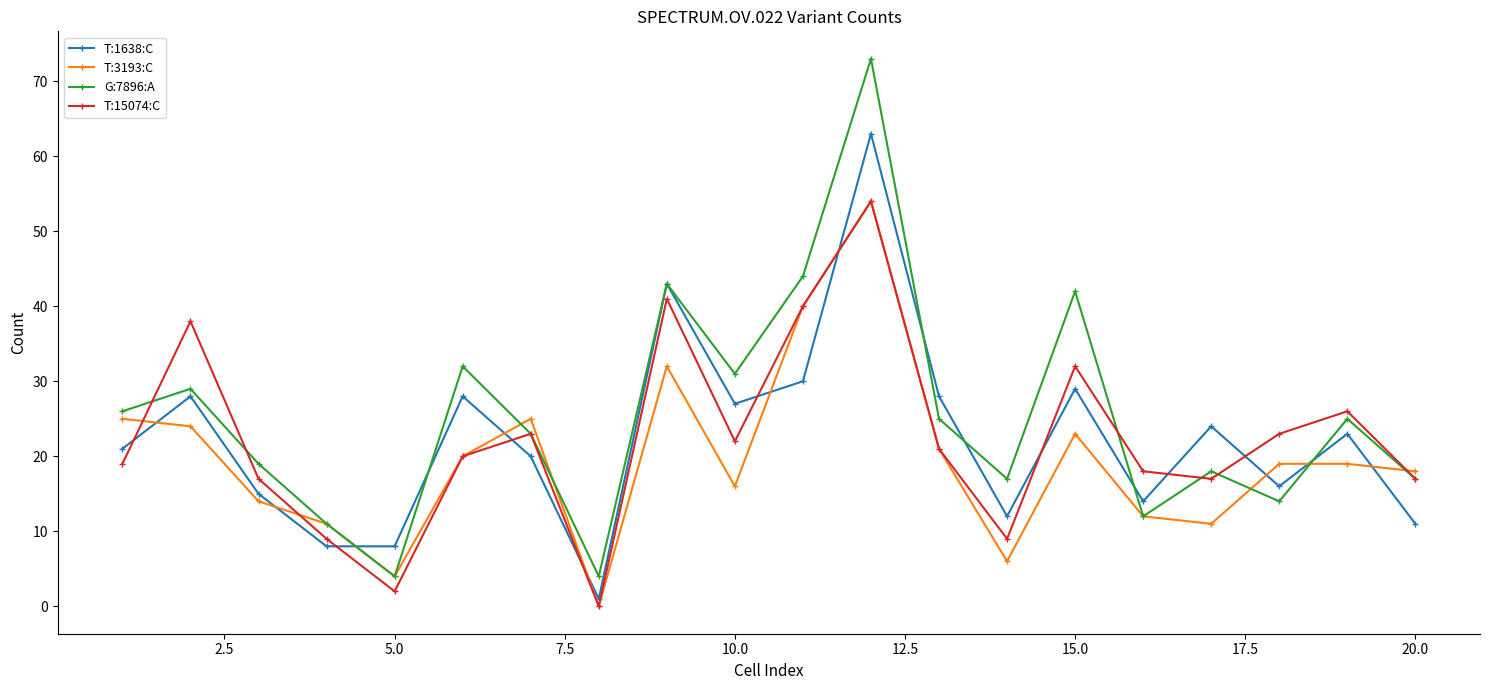

True or false: T:3193:C and T:1638:C intersect in this chart.

True